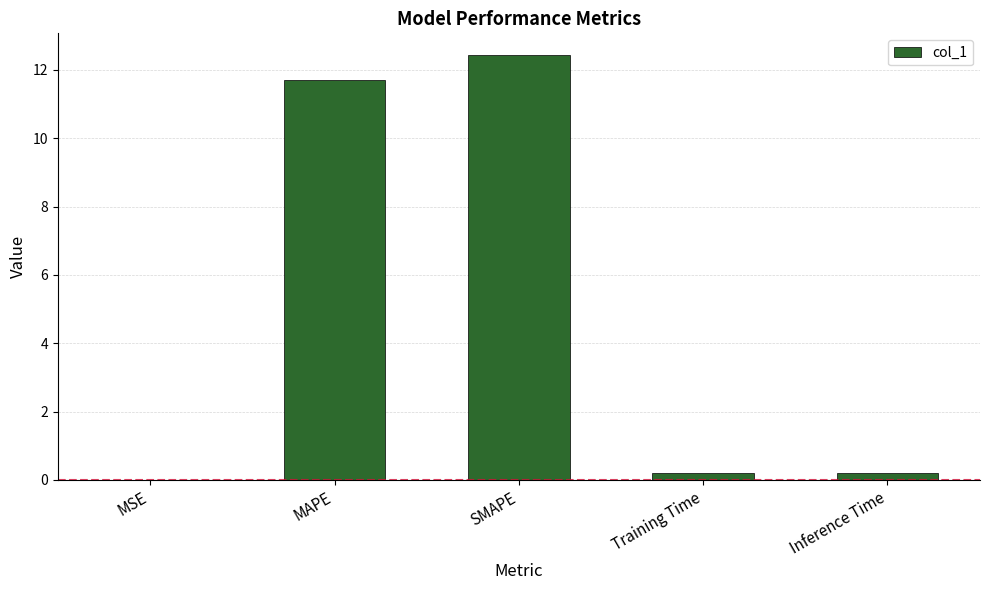

The chart shows a value of 11.7 at MAPE. True or false?

True